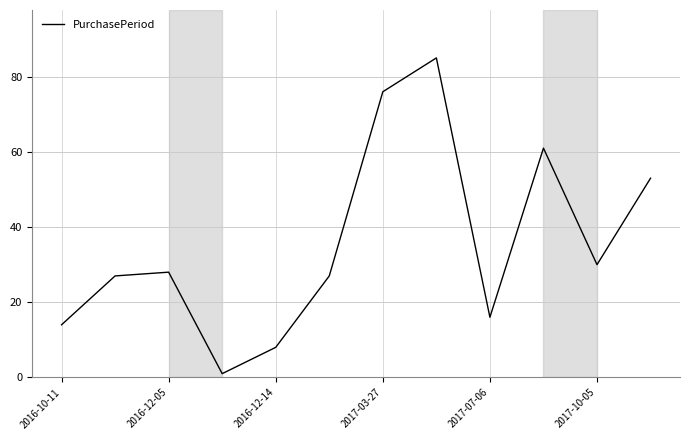

What is the greatest value displayed?

85